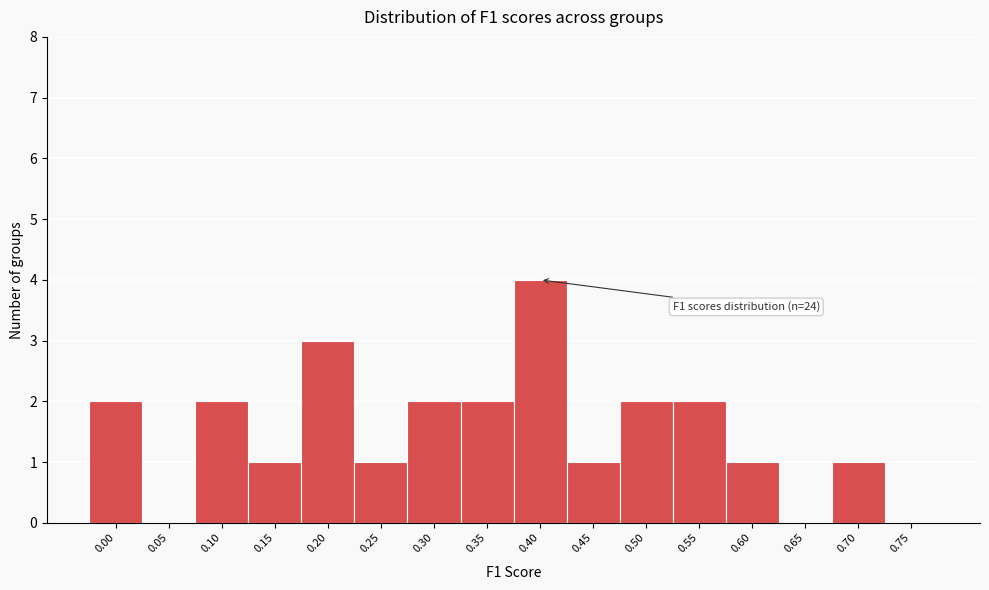

Reading left to right, what are all the values shown in this chart?

0.00=2	0.05=0	0.10=2	0.15=1	0.20=3	0.25=1	0.30=2	0.35=2	0.40=4	0.45=1	0.50=2	0.55=2	0.60=1	0.65=0	0.70=1	0.75=0